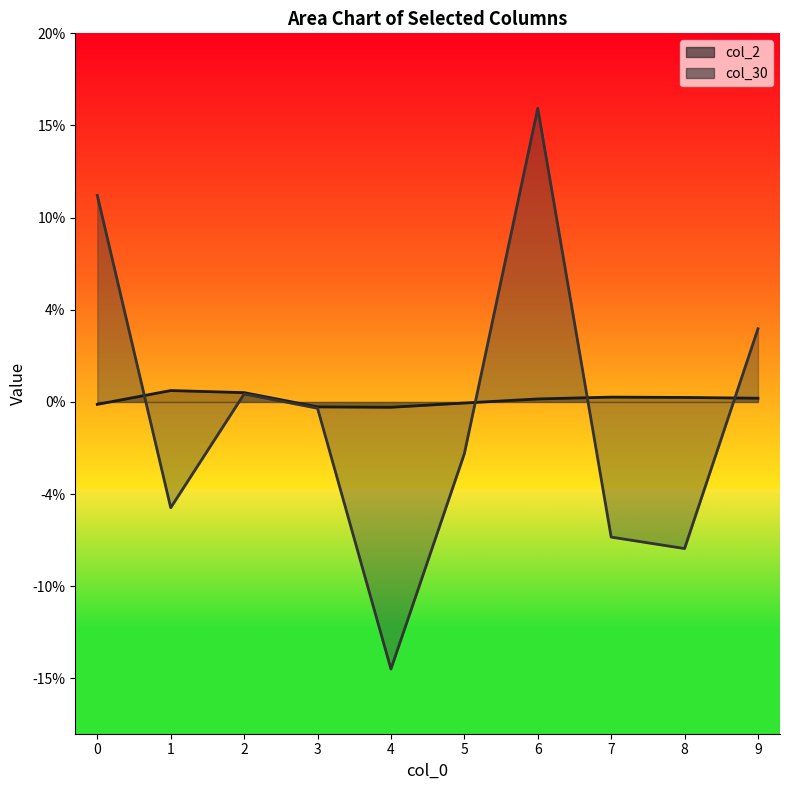

At which category does col_2 reach its first local valley?

4